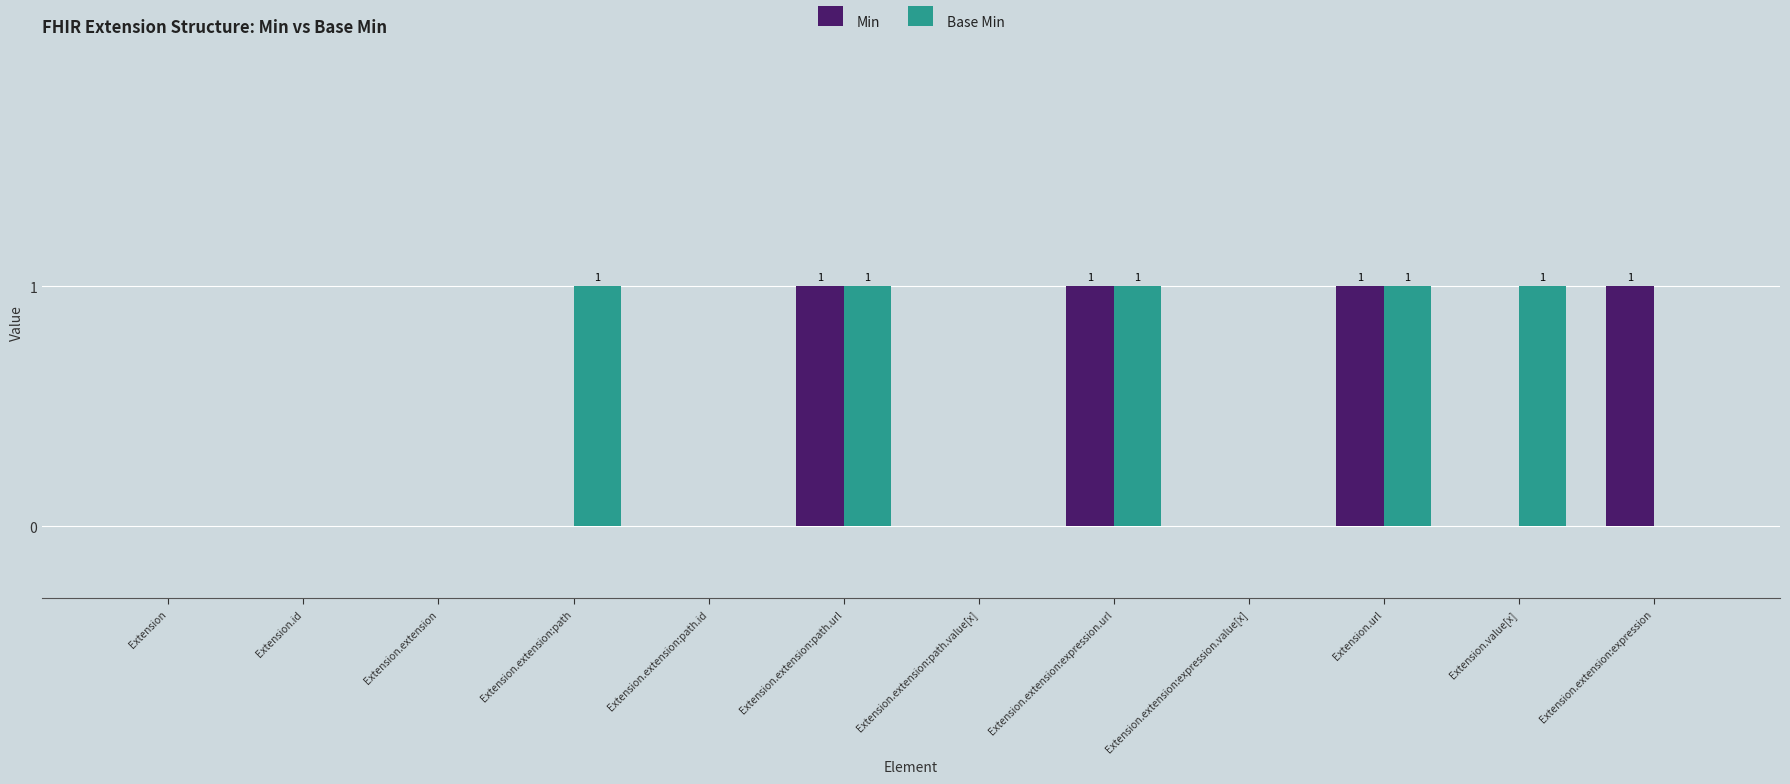

What is the sum of all Min values?

4